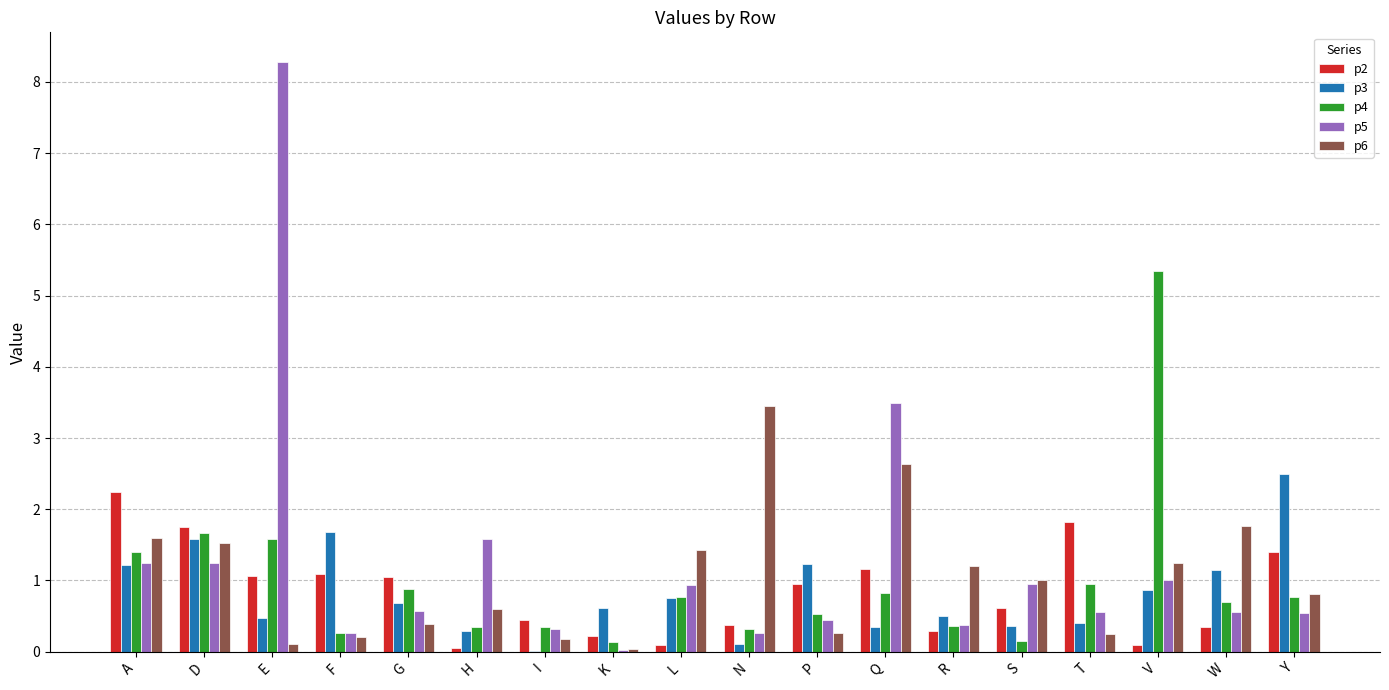

Read the p5 value at T.

0.6